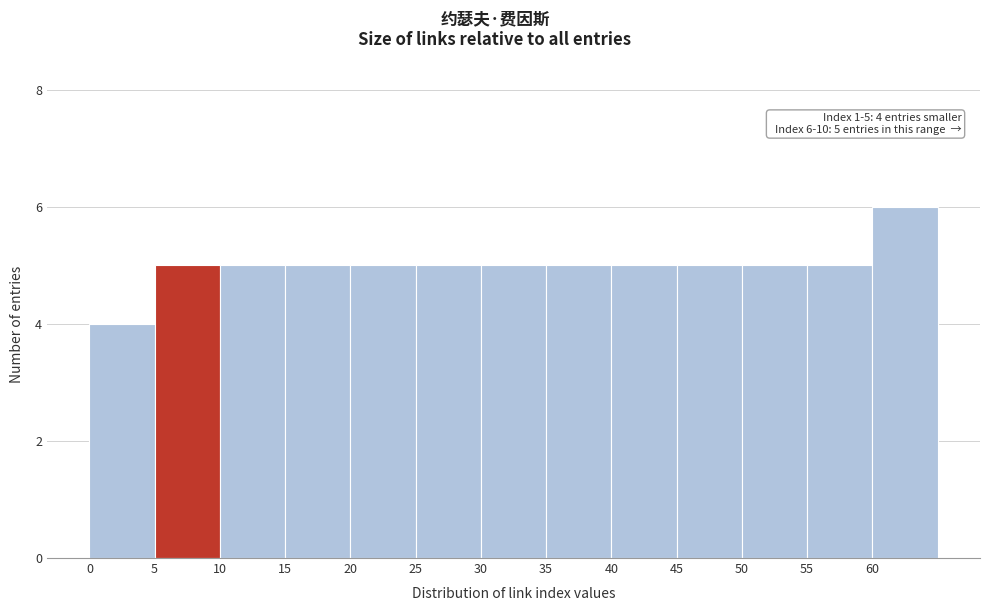

Over which range of the x-axis is the bar tallest?

60 to 65